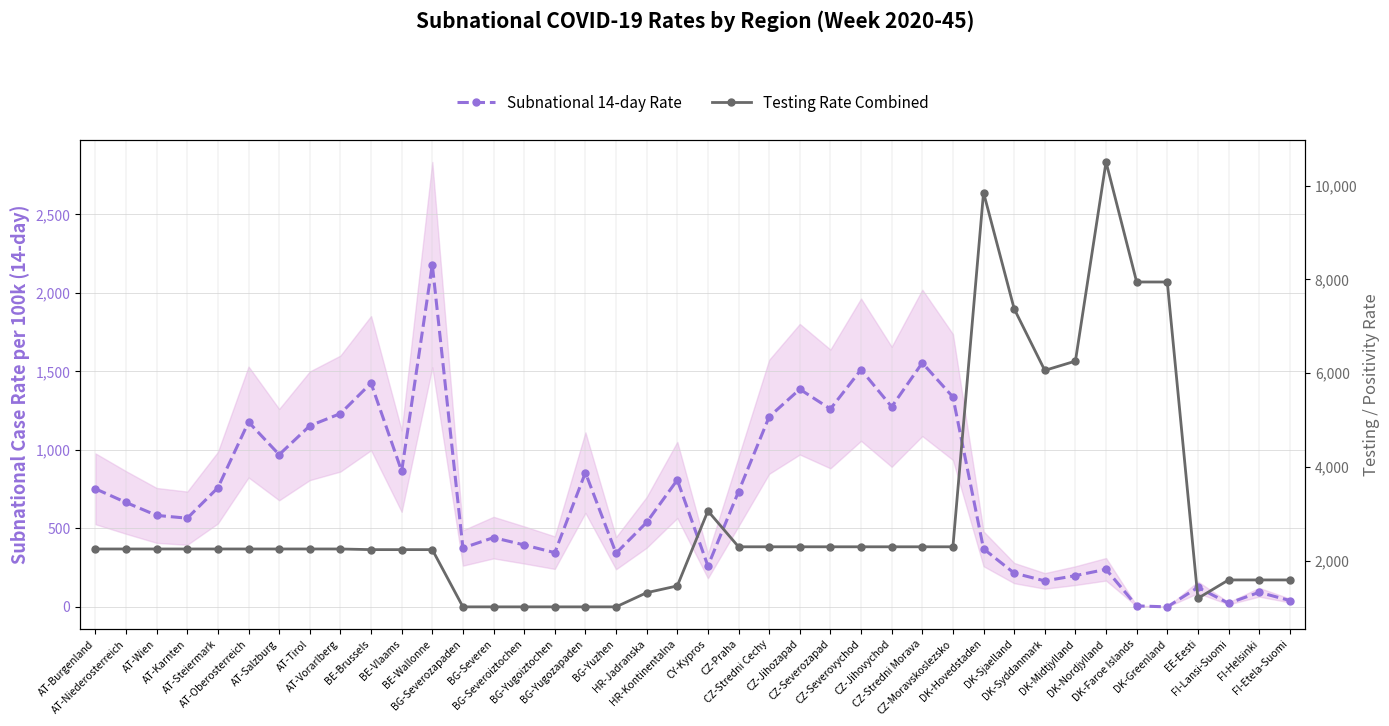

Reading left to right, extract all data points from this chart.

Subnational 14-day Rate: 752.1	664.9	582.6	565.0	759.2	1177.5	969.7	1153.4	1231.3	1425.2	864.2	2180.2	375.2	441.2	394.5	345.2	855.3	341.9	538.2	808.5	260.4	734.2	1210.7	1386.5	1260.7	1510.9	1274.6	1554.3	1336.7	369.6	215.2	165.4	198.9	239.2	6.2	0.0	124.1	22.8	92.9	40.5
Testing Rate Combined: 2252.8	2252.8	2252.8	2252.8	2252.8	2252.8	2252.8	2252.8	2252.8	2239.1	2239.1	2239.1	1018.8	1018.8	1018.8	1018.8	1018.8	1018.8	1321.0	1465.5	3063.8	2299.3	2299.3	2299.3	2299.3	2299.3	2299.3	2299.3	2299.3	9851.0	7373.2	6059.4	6257.5	10503.0	7943.9	7943.9	1200.7	1592.8	1592.8	1592.8